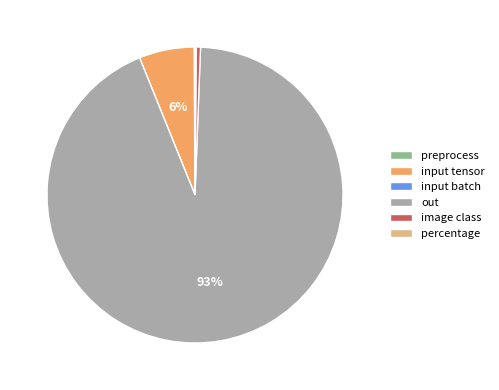

Which slice is the largest?

out